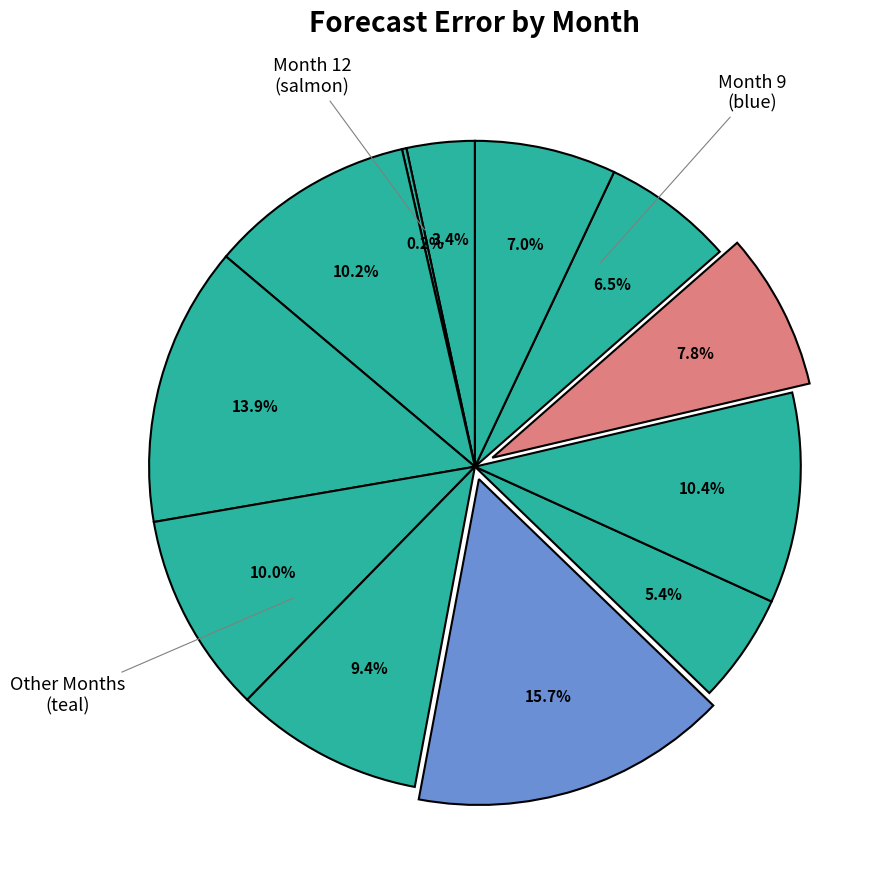

To the nearest percent, what is the difference between the largest and smallest slice percentages?

16%